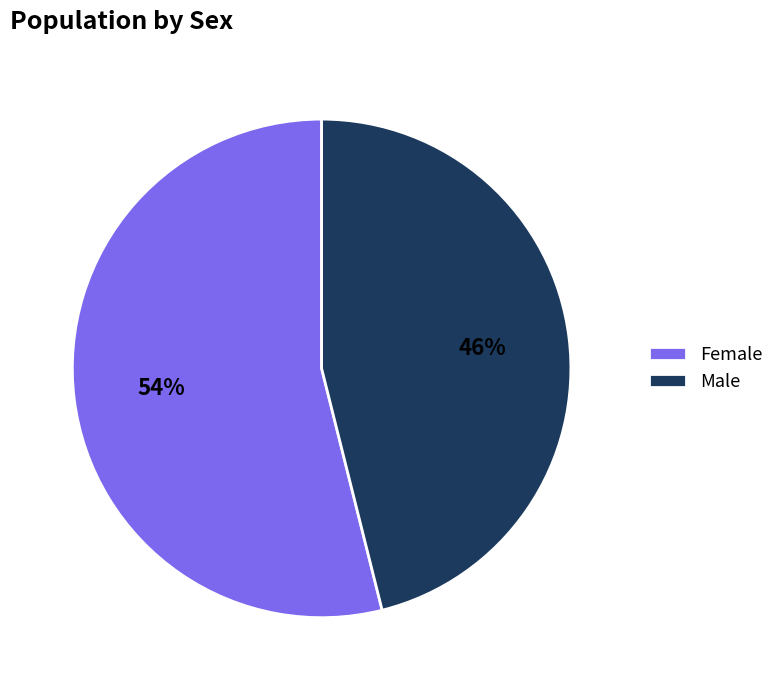

Do Male and Female together represent more than half of the pie?

Yes